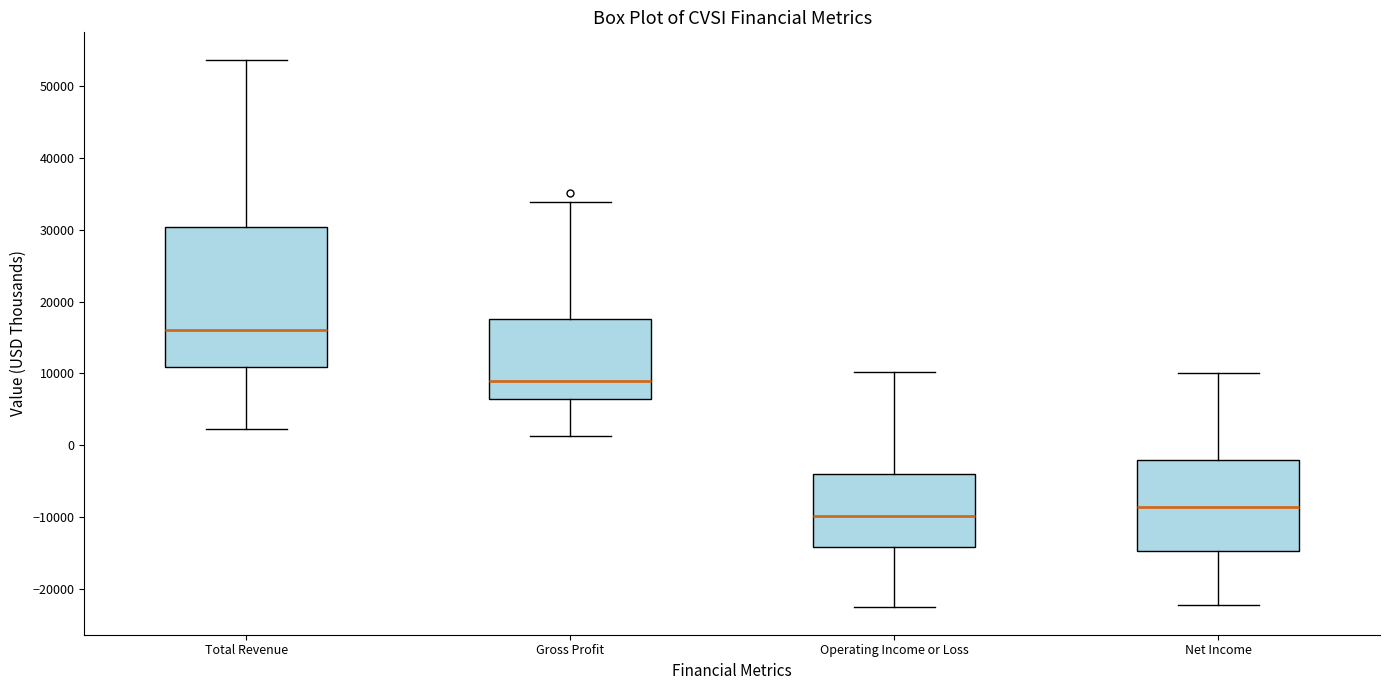

Reading left to right, read every box against the y-axis: the position of its median line, the range the box covers, and the ends of its whiskers. The values are not printed on the chart, so give them approximately, as read against the axis.

Total Revenue: median 16000, box 11000 to 30000, whiskers 2000 to 54000
Gross Profit: median 9000, box 6000 to 18000, whiskers 1000 to 34000
Operating Income or Loss: median -10000, box -14000 to -4000, whiskers -23000 to 10000
Net Income: median -9000, box -15000 to -2000, whiskers -22000 to 10000